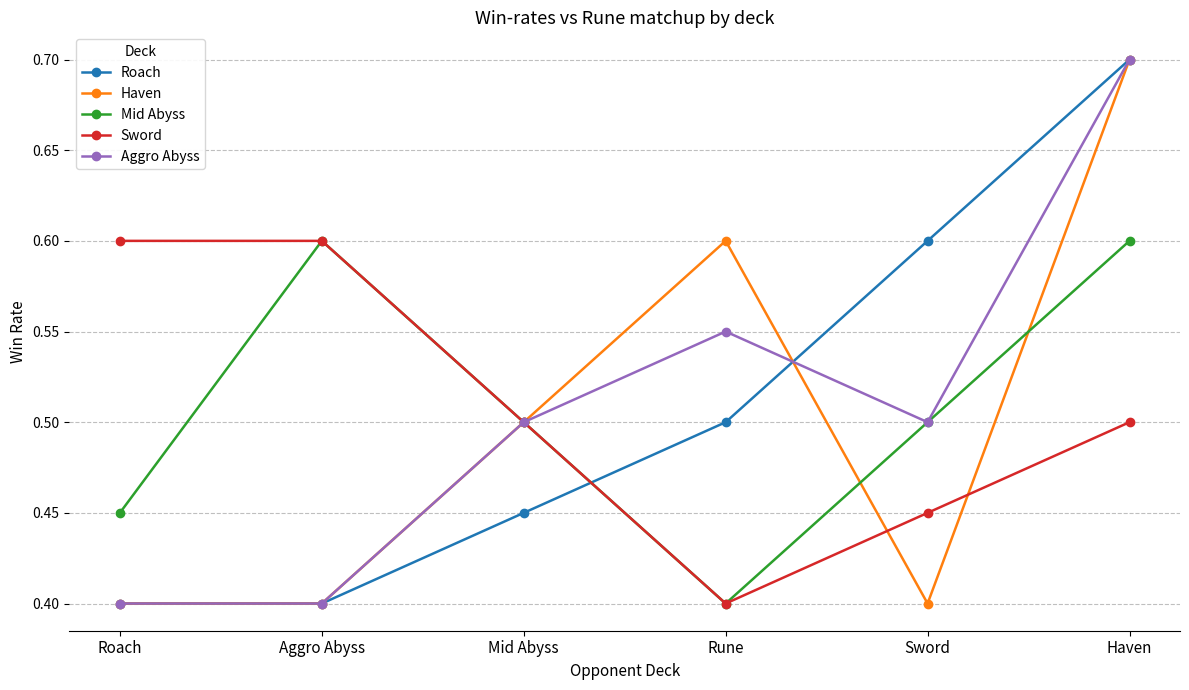

Which series changed the most between Roach and Aggro Abyss?

Mid Abyss